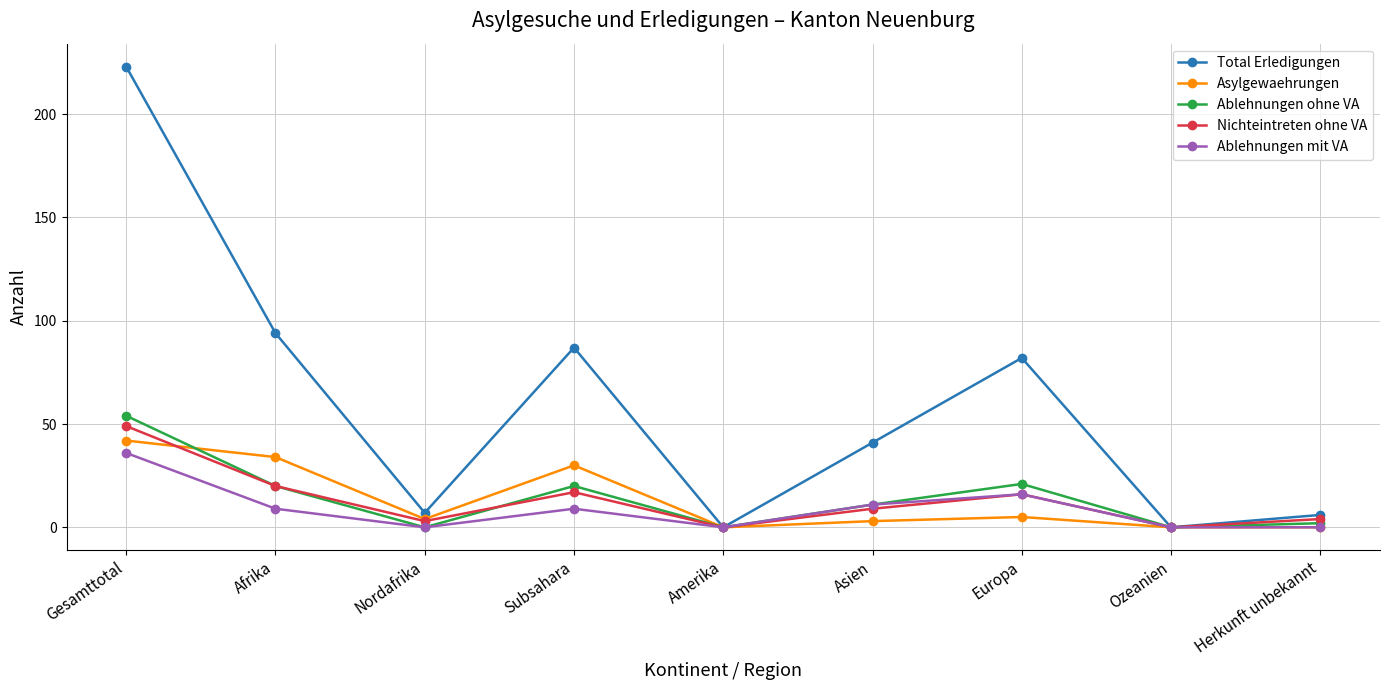

What are all the series names shown in the legend?

Total Erledigungen, Asylgewaehrungen, Ablehnungen ohne VA, Nichteintreten ohne VA, Ablehnungen mit VA